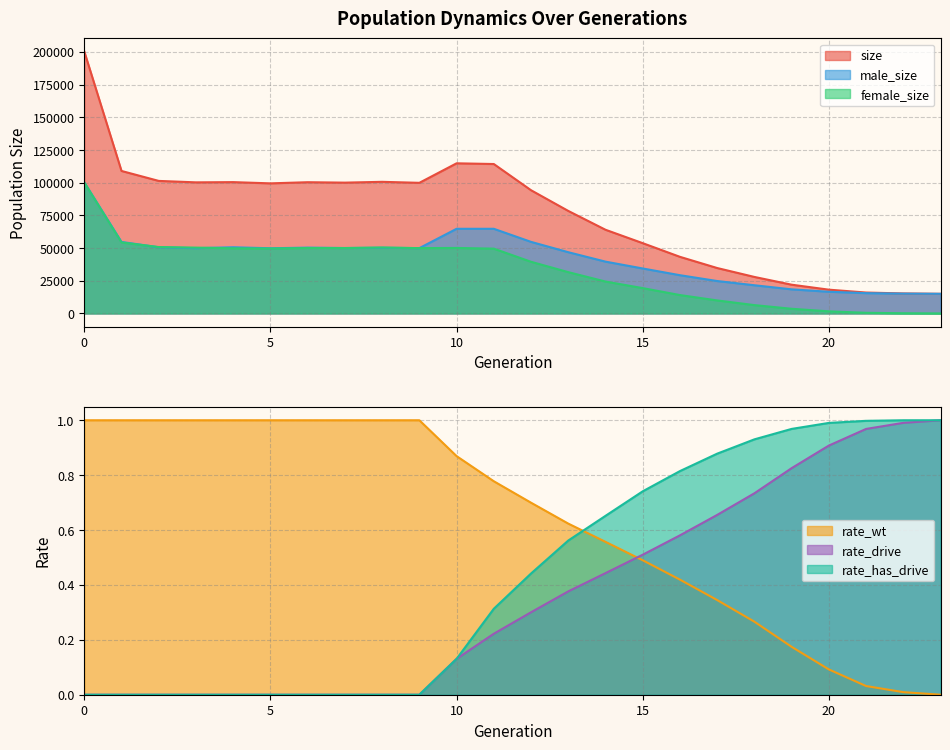

Reading left to right, list all the values displayed in this chart.

size: 0=200374.0	1=108966.0	2=101352.0	3=100248.0	4=100424.0	5=99479.0	6=100355.0	7=100032.0	8=100652.0	9=99892.0	10=114812.0	11=114270.0	12=94226.0	13=78395.0	14=63995.0	15=53741.0	16=43285.0	17=34725.0	18=27908.0	19=21976.0	20=18174.0	21=15976.0	22=15287.0	23=15000.0
male_size: 0=100254.0	1=54676.0	2=50597.0	3=49911.0	4=50612.0	5=49840.0	6=50329.0	7=50025.0	8=50225.0	9=49946.0	10=64734.0	11=64729.0	12=54724.0	13=46823.0	14=39613.0	15=34377.0	16=29235.0	17=24782.0	18=21550.0	19=18420.0	20=16574.0	21=15505.0	22=15143.0	23=15000.0
female_size: 0=100120.0	1=54290.0	2=50755.0	3=50337.0	4=49812.0	5=49639.0	6=50026.0	7=50007.0	8=50427.0	9=49946.0	10=50078.0	11=49541.0	12=39502.0	13=31572.0	14=24382.0	15=19364.0	16=14050.0	17=9943.0	18=6358.0	19=3556.0	20=1600.0	21=471.0	22=144.0	23=0.0
rate_wt: 0=1.0	1=1.0	2=1.0	3=1.0	4=1.0	5=1.0	6=1.0	7=1.0	8=1.0	9=1.0	10=0.9	11=0.8	12=0.7	13=0.6	14=0.6	15=0.5	16=0.4	17=0.3	18=0.3	19=0.2	20=0.1	21=0.0	22=0.0	23=0.0
rate_drive: 0=0.0	1=0.0	2=0.0	3=0.0	4=0.0	5=0.0	6=0.0	7=0.0	8=0.0	9=0.0	10=0.1	11=0.2	12=0.3	13=0.4	14=0.4	15=0.5	16=0.6	17=0.7	18=0.7	19=0.8	20=0.9	21=1.0	22=1.0	23=1.0
rate_has_drive: 0=0.0	1=0.0	2=0.0	3=0.0	4=0.0	5=0.0	6=0.0	7=0.0	8=0.0	9=0.0	10=0.1	11=0.3	12=0.4	13=0.6	14=0.7	15=0.7	16=0.8	17=0.9	18=0.9	19=1.0	20=1.0	21=1.0	22=1.0	23=1.0